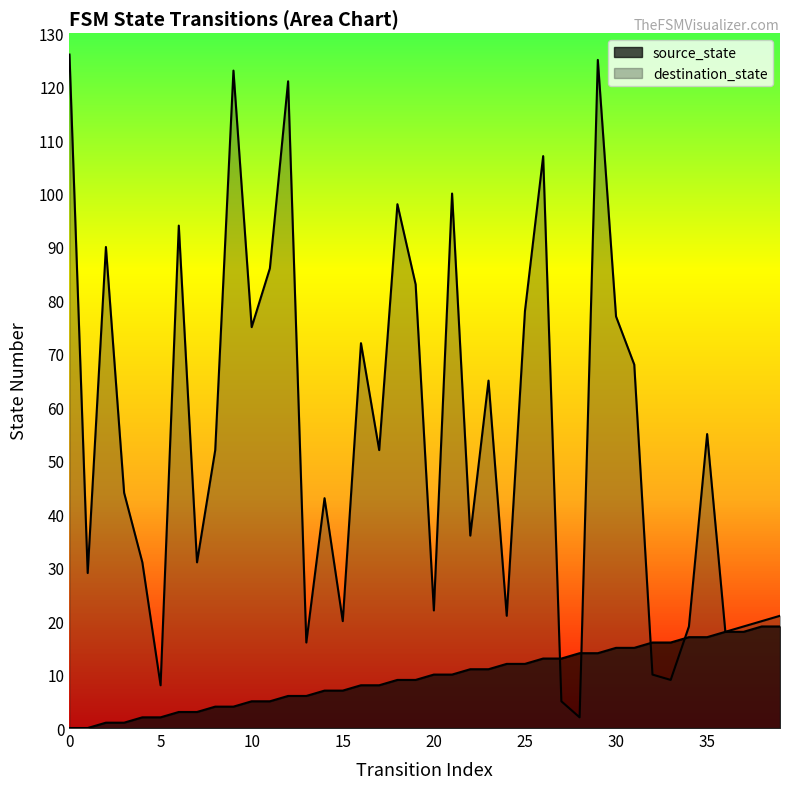

Between which two adjacent categories do destination_state and source_state first intersect?

26 and 27